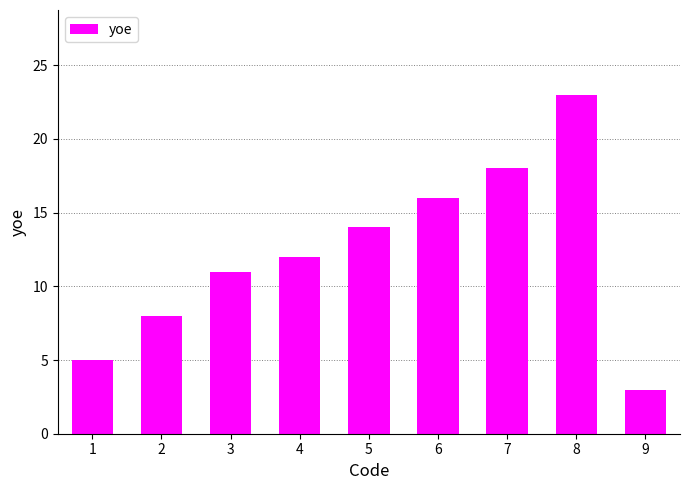

The value at 8 is 23. True or false?

True